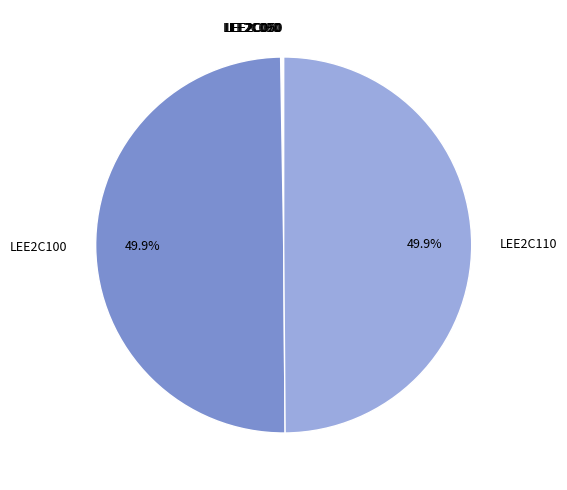

How much of the chart is everything except LEE2C100?

50.1%